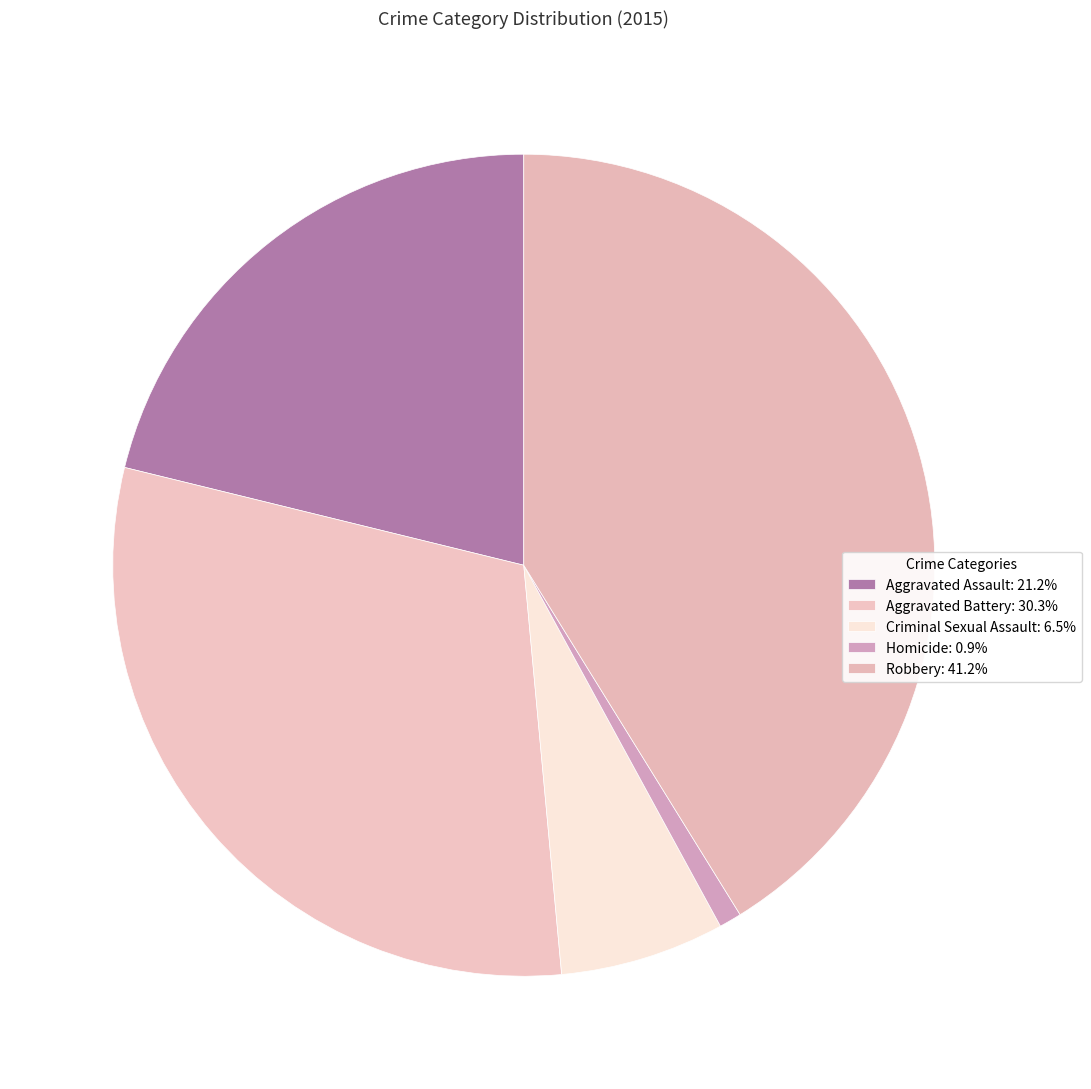

Between Robbery and Aggravated Assault, which is larger?

Robbery